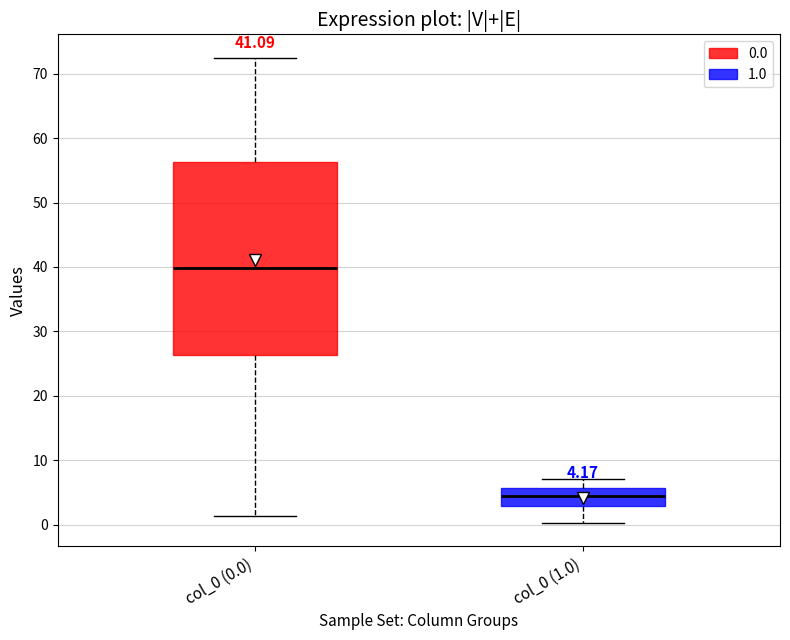

Which box's median line is the highest?

col_0 (0.0)